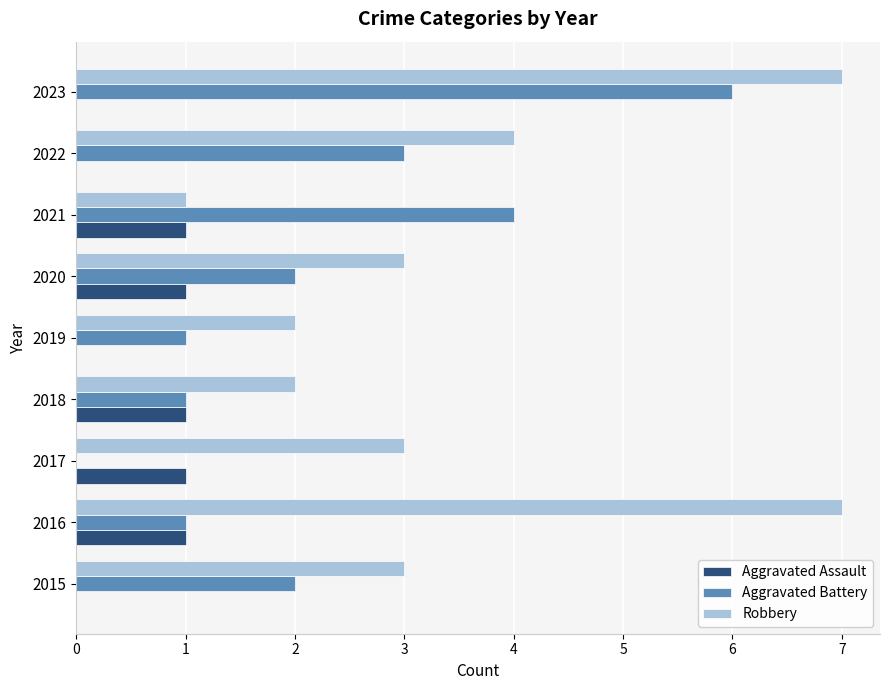

What is the maximum value shown in the chart?

7